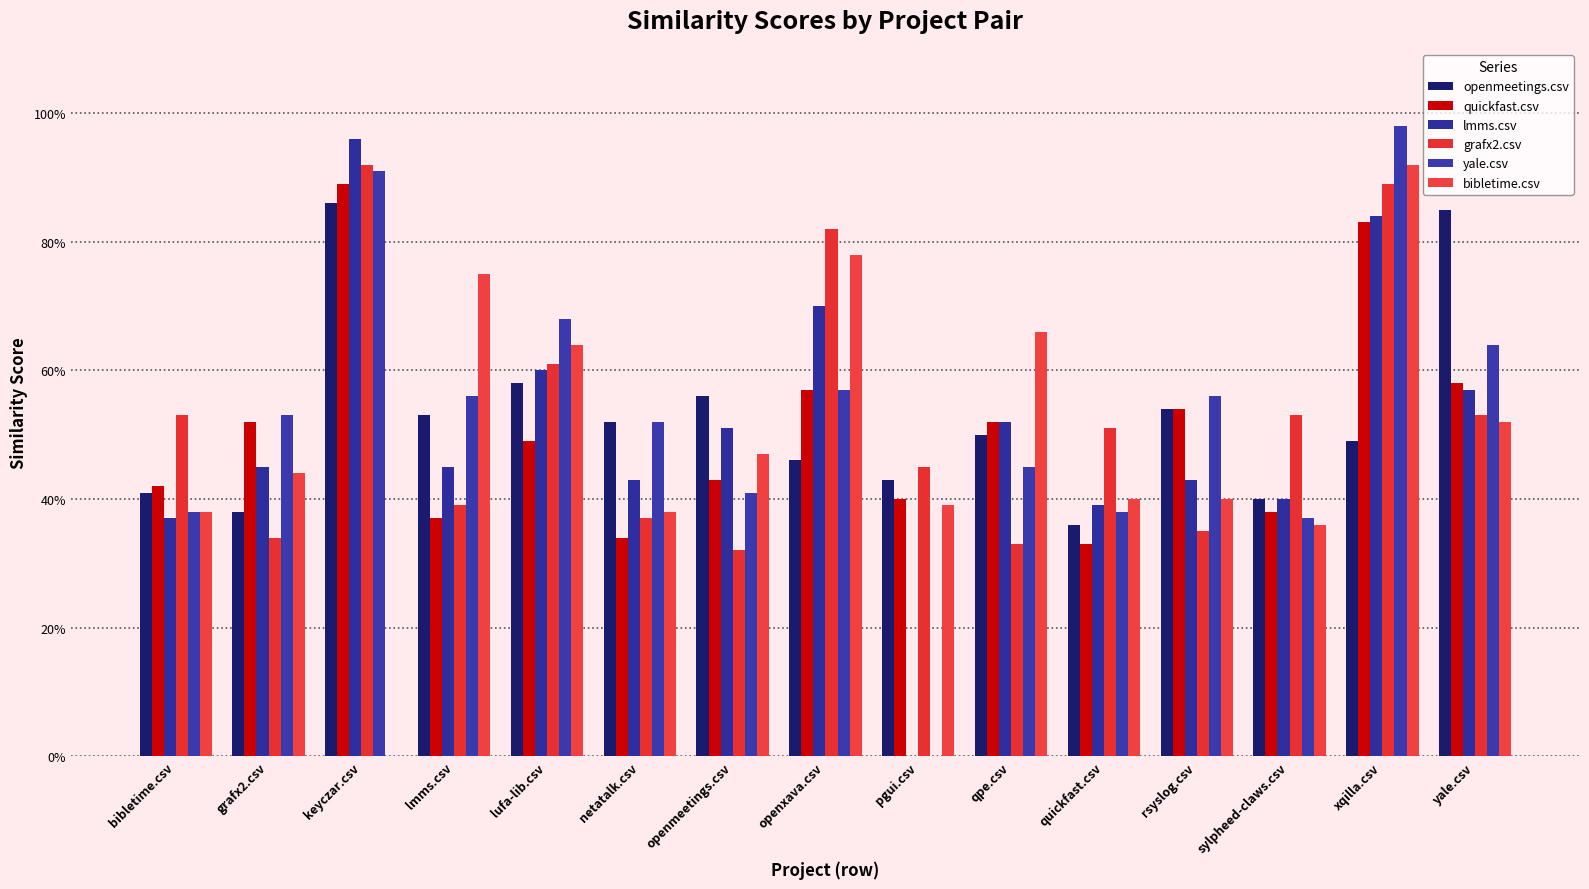

At how many categories does at least one series exceed 0?

15